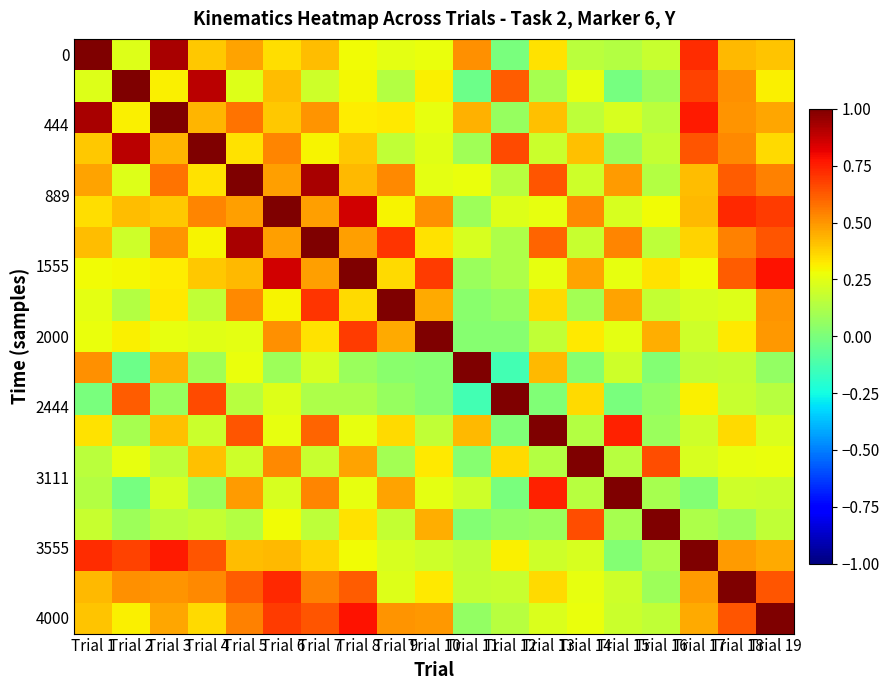

What is the spread (max minus min) of values at Trial 5?

0.9